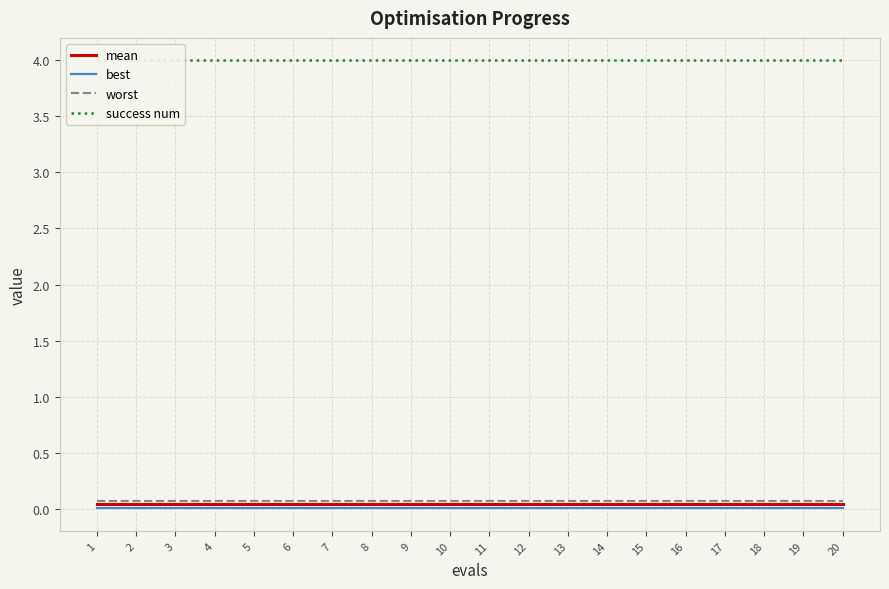

Which has a higher value, 2 or 15?

2